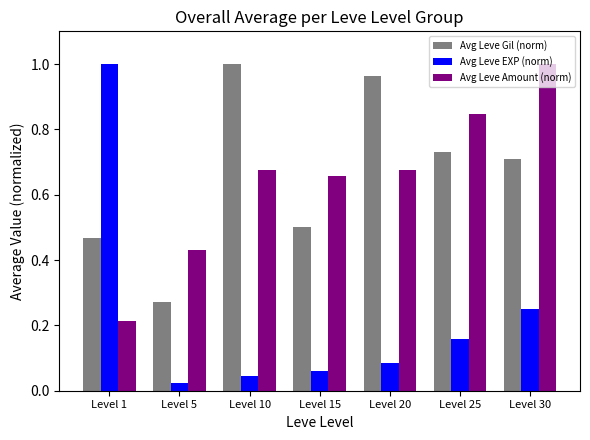

At which label does Avg Leve Amount (norm) reach its peak?

Level 30